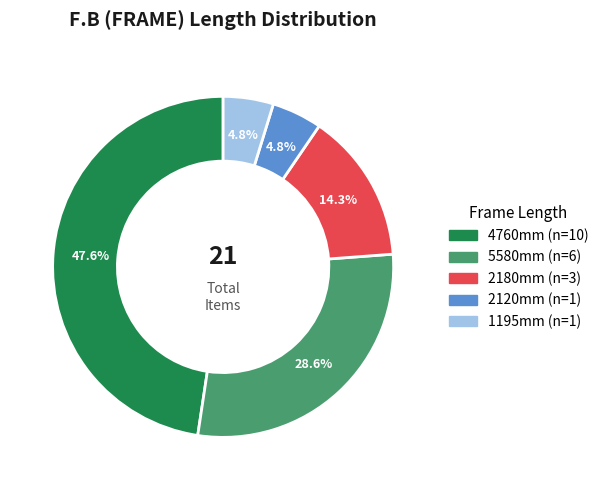

Does any single category account for the majority?

No